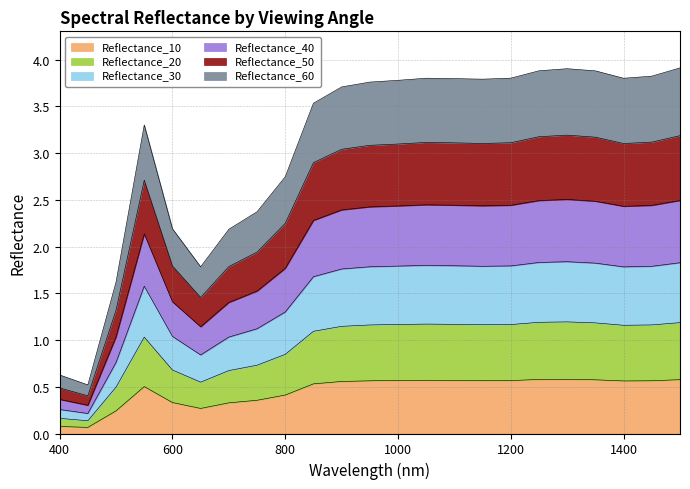

What is the total value across all series at 1000?

3.8